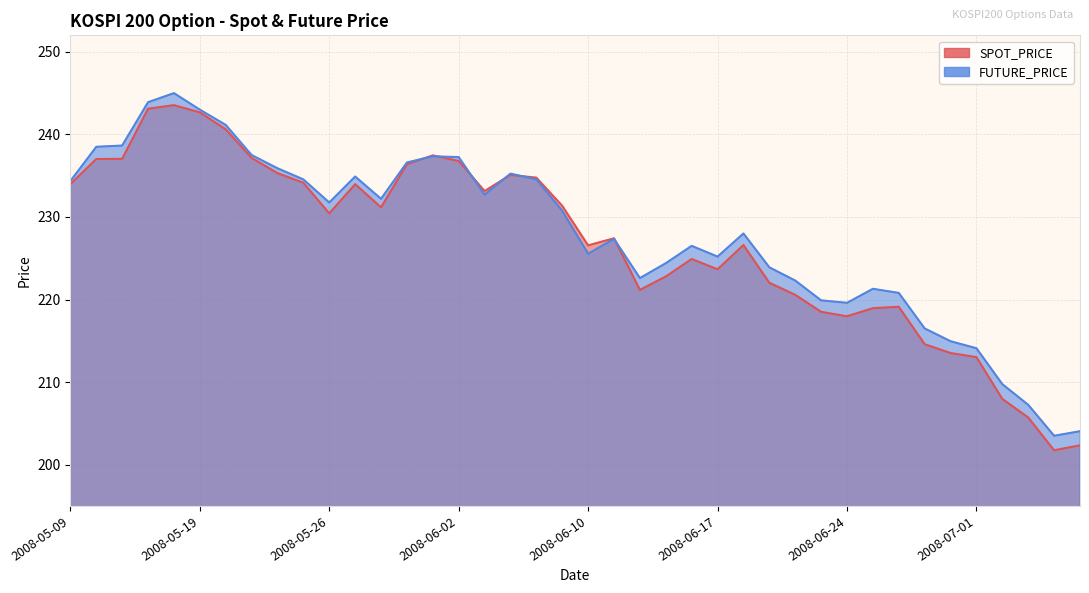

How many times do FUTURE_PRICE and SPOT_PRICE cross each other?

6